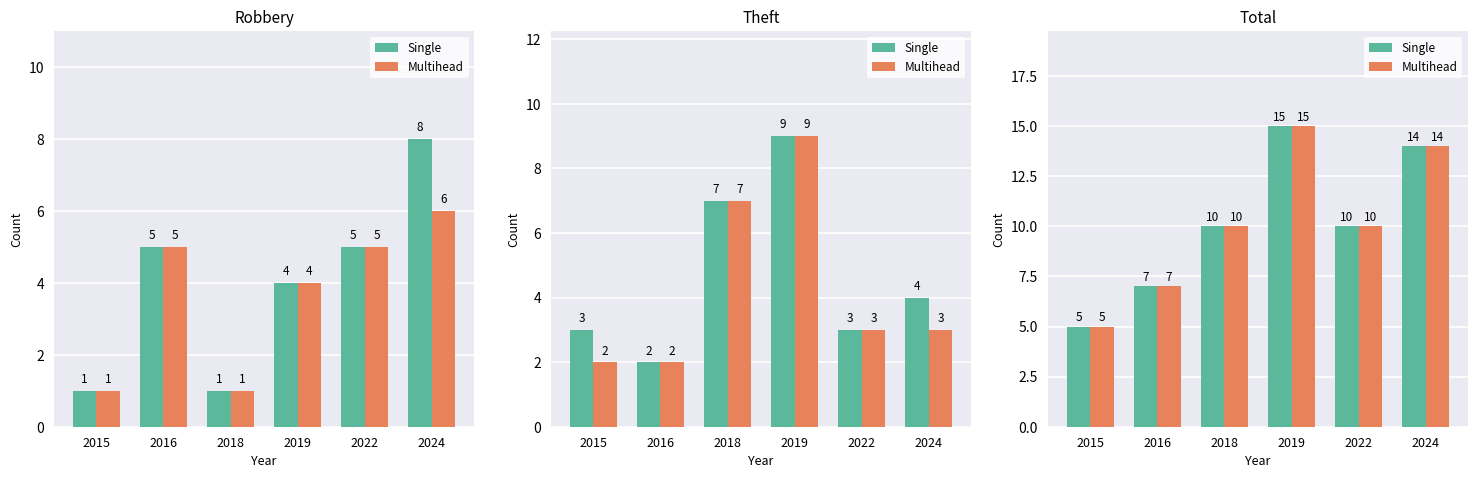

At which label does Single reach its peak?

2019